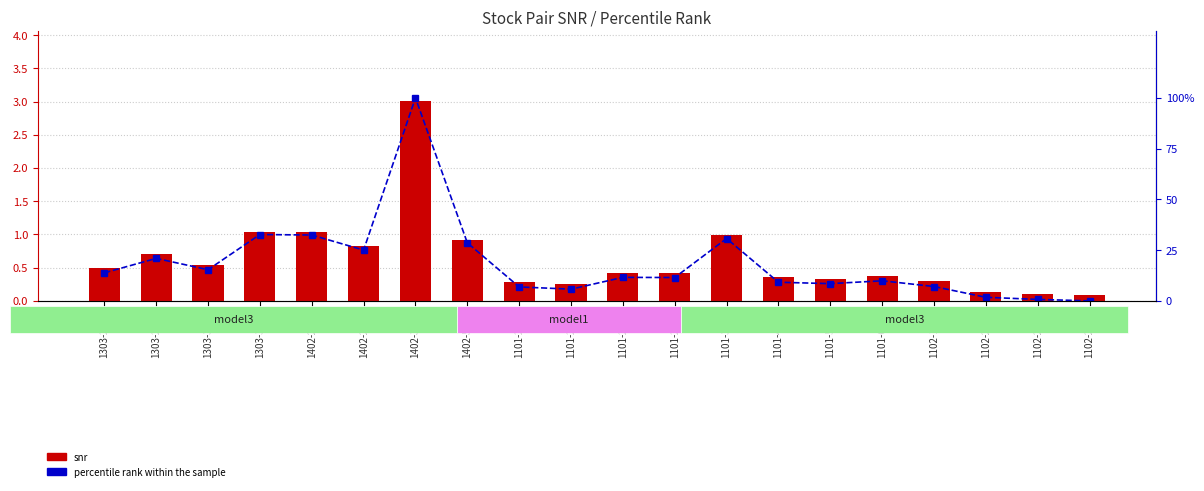

Reading right to left, transcribe all the data shown in this chart.

snr: 1102-2330=0.1	1102-2105=0.1	1102-2049=0.1	1102-1477=0.3	1101-6456=0.4	1101-5871=0.3	1101-4938=0.4	1101-3481=1.0	1101-2891=0.4	1101-2618=0.4	1101-2603=0.3	1101-2379=0.3	1402-5871=0.9	1402-3481=3.0	1402-2498=0.8	1402-2409=1.0	1303-3481=1.0	1303-3034=0.5	1303-2880=0.7	1303-2618=0.5
percentile rank within the sample: 1102-2330=0.0	1102-2105=0.7	1102-2049=1.8	1102-1477=7.1	1101-6456=9.9	1101-5871=8.5	1101-4938=9.2	1101-3481=30.7	1101-2891=11.5	1101-2618=11.6	1101-2603=5.8	1101-2379=6.9	1402-5871=28.6	1402-3481=100.0	1402-2498=25.0	1402-2409=32.4	1303-3481=32.7	1303-3034=15.3	1303-2880=20.9	1303-2618=13.8